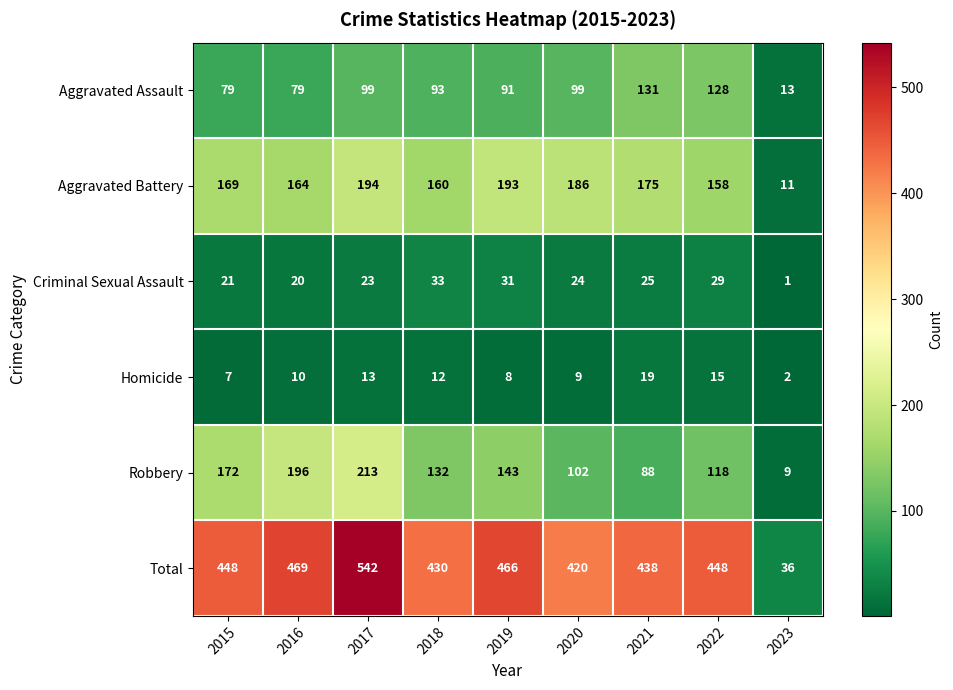

What is the spread (max minus min) of values at 2023?

35